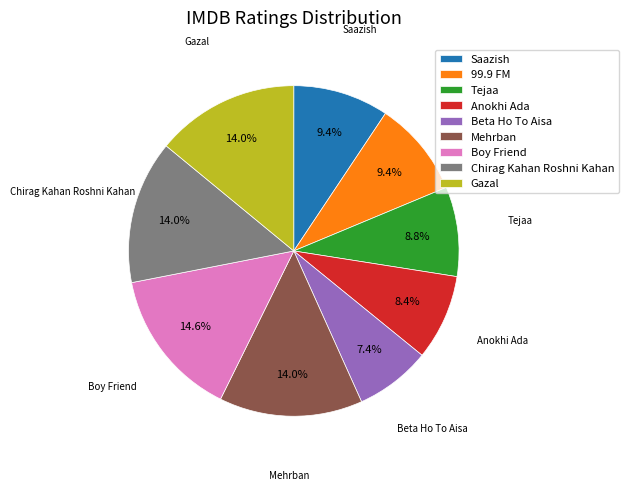

Does Chirag Kahan Roshni Kahan account for over 50% of the chart?

No